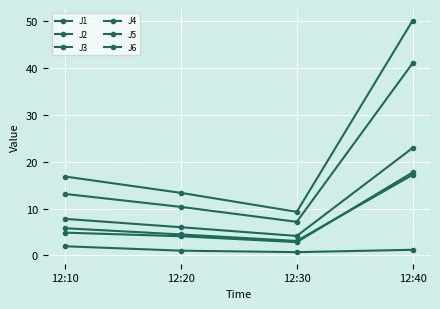

At which label does J1 first exceed 7?

12:10